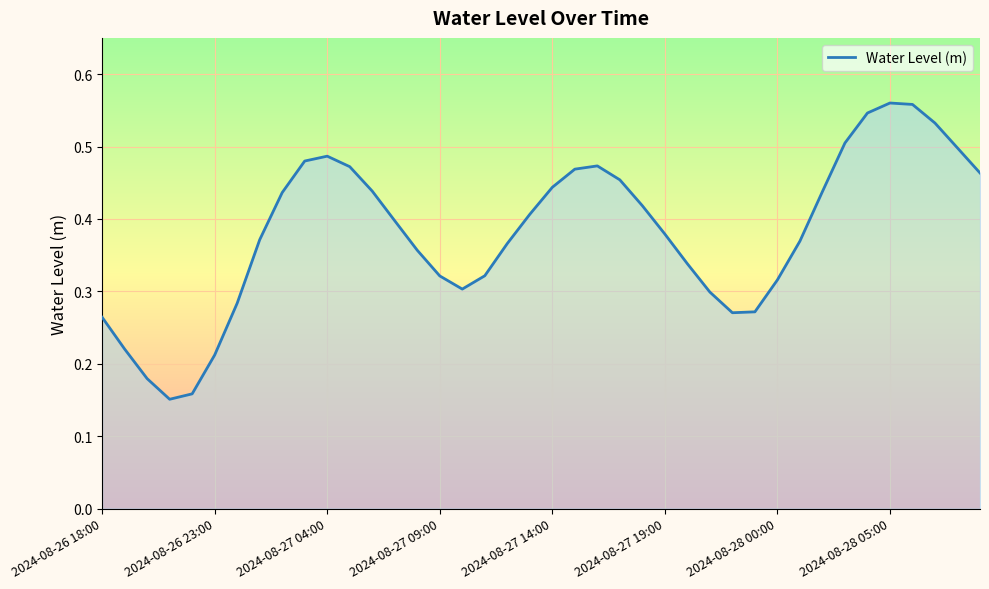

Is this an area chart (filled region under the line)?

Yes